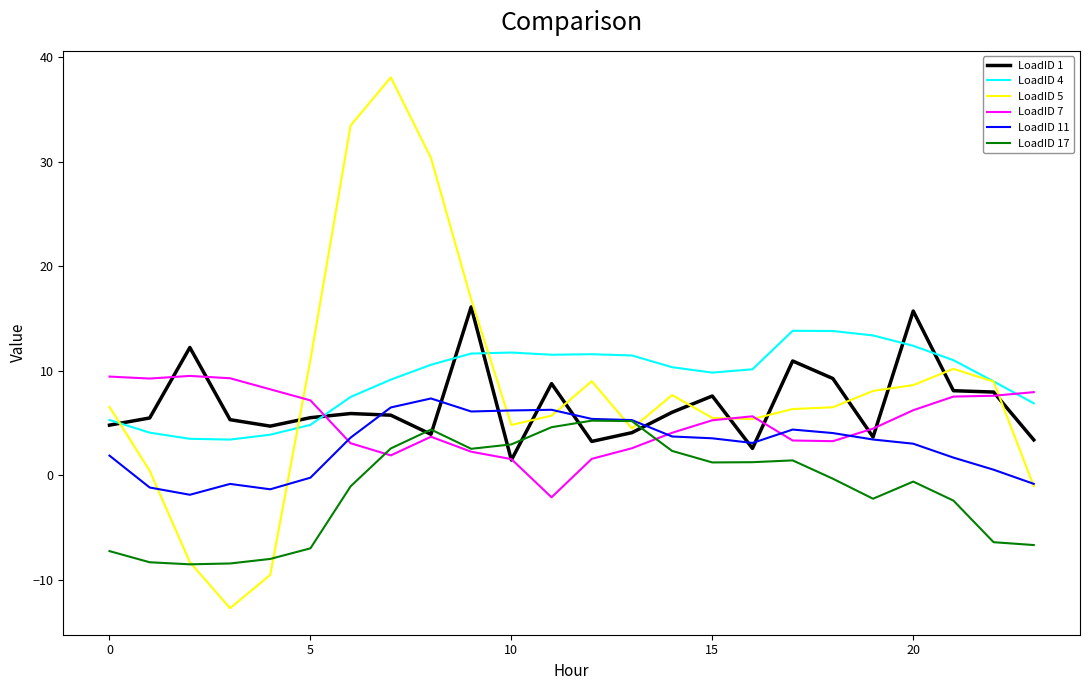

Which series has the largest range (max minus min)?

LoadID 5